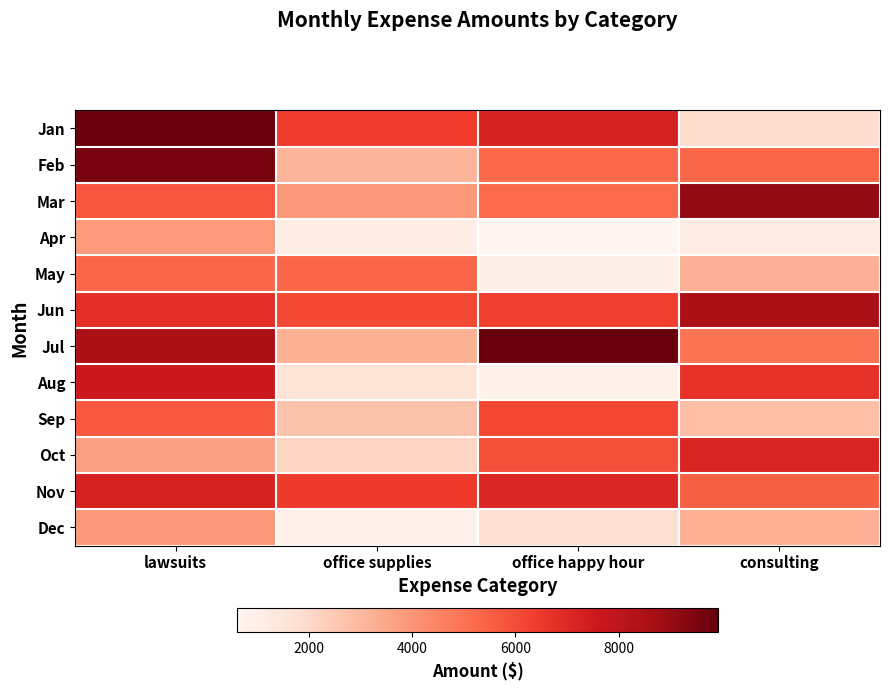

Which has a higher value, office supplies or consulting?

office supplies